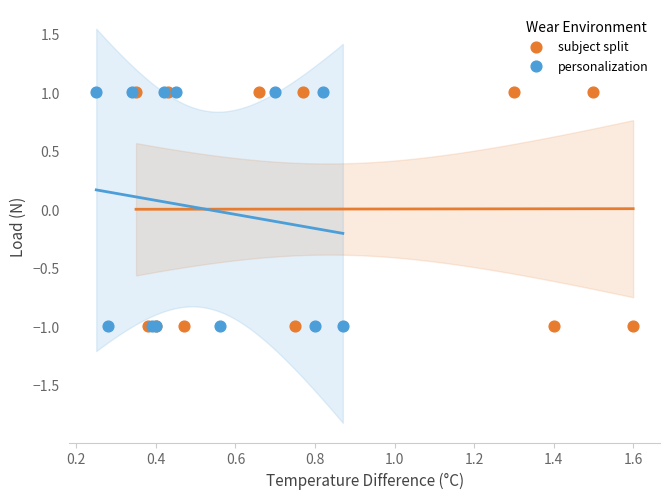

What are all the series names shown in the legend?

subject split, personalization